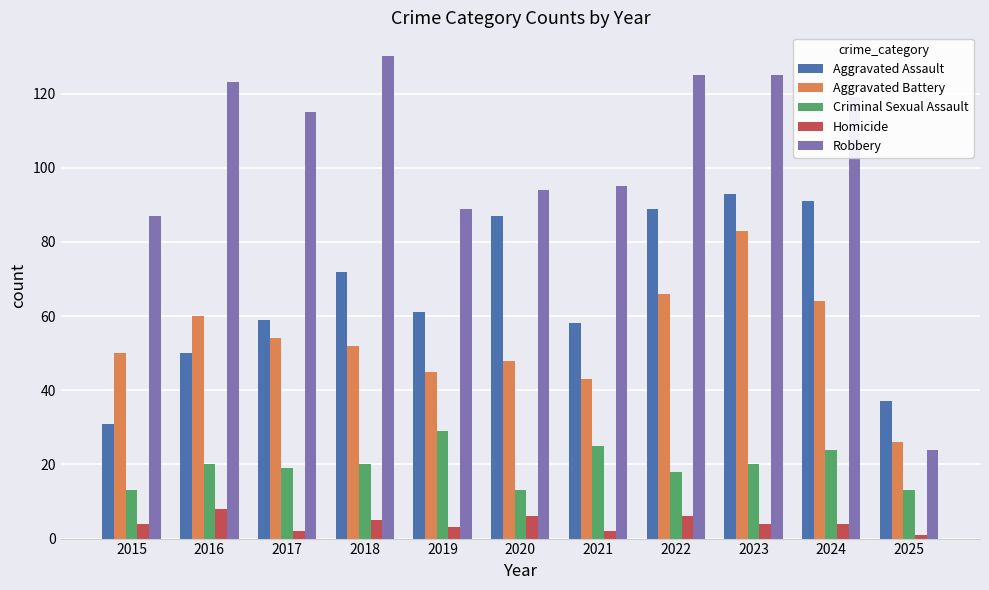

Reading left to right, what are all the values shown in this chart?

Aggravated Assault: 2015=31	2016=50	2017=59	2018=72	2019=61	2020=87	2021=58	2022=89	2023=93	2024=91	2025=37
Aggravated Battery: 2015=50	2016=60	2017=54	2018=52	2019=45	2020=48	2021=43	2022=66	2023=83	2024=64	2025=26
Criminal Sexual Assault: 2015=13	2016=20	2017=19	2018=20	2019=29	2020=13	2021=25	2022=18	2023=20	2024=24	2025=13
Homicide: 2015=4	2016=8	2017=2	2018=5	2019=3	2020=6	2021=2	2022=6	2023=4	2024=4	2025=1
Robbery: 2015=87	2016=123	2017=115	2018=130	2019=89	2020=94	2021=95	2022=125	2023=125	2024=119	2025=24